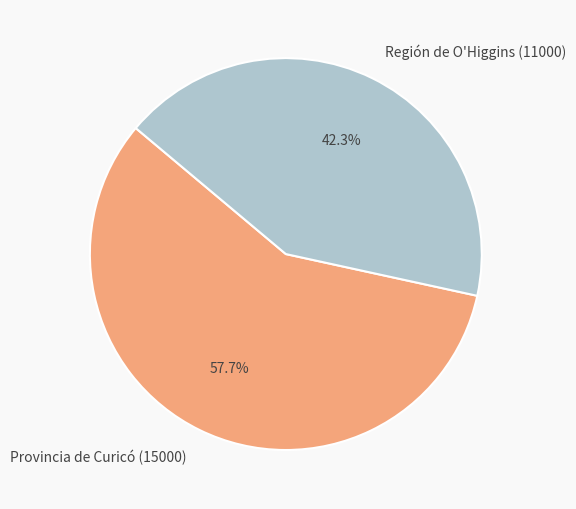

To the nearest percent, what is the difference between the largest and smallest slice percentages?

15%